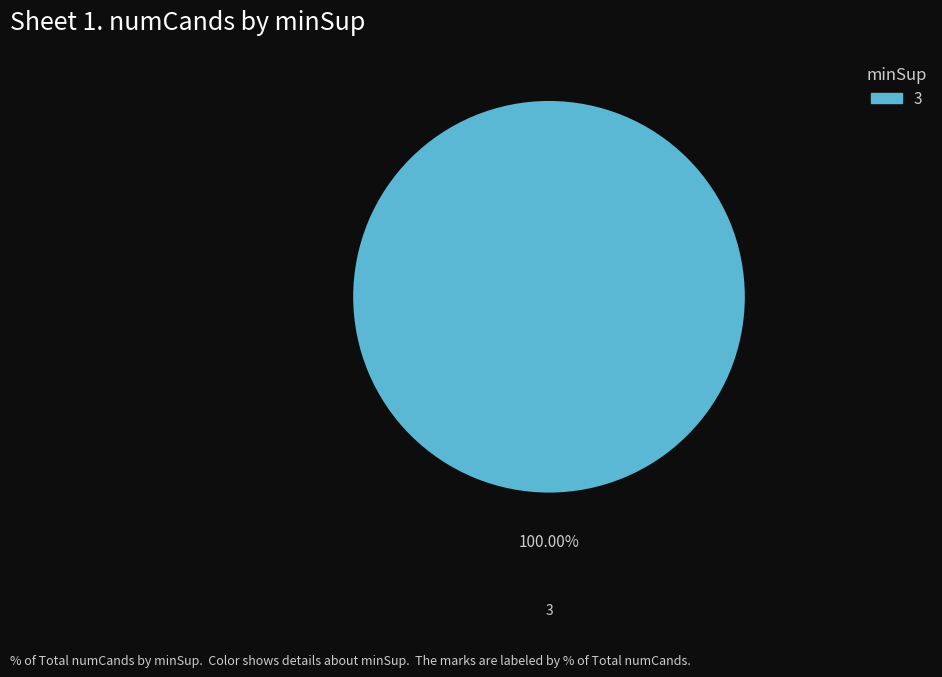

Is there any slice that represents more than half of the pie?

Yes